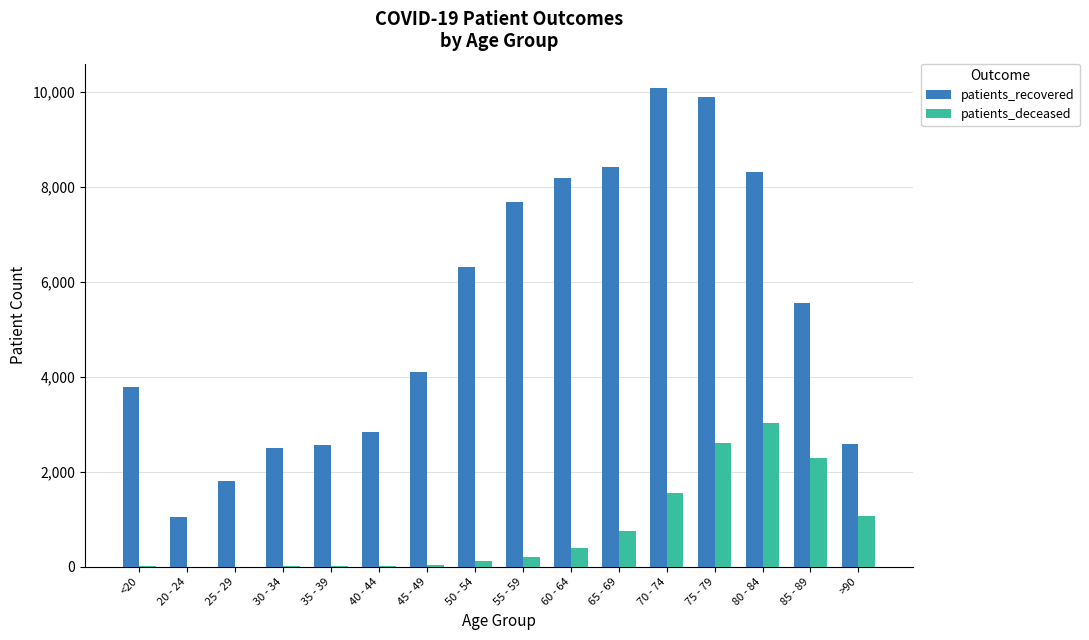

How many groups of bars are there?

16